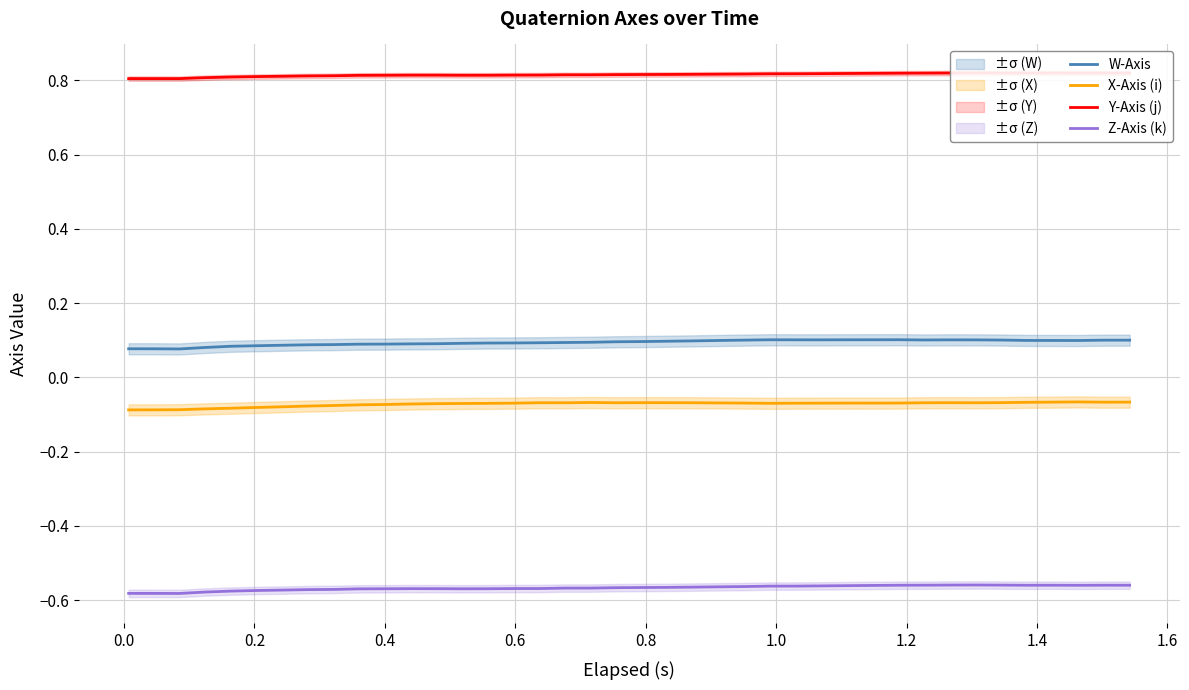

True or false: X-Axis (i) and Z-Axis (k) cross at least once.

False